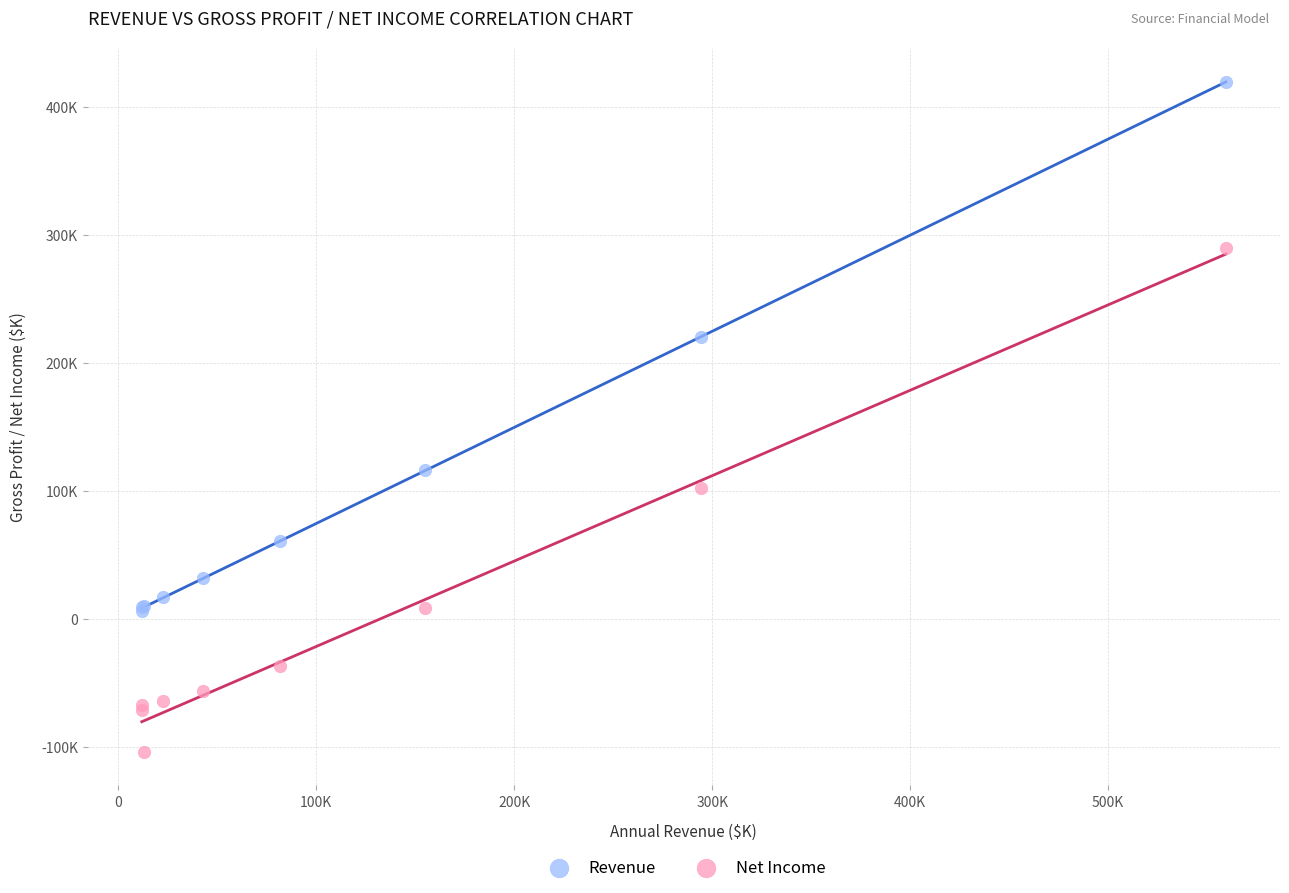

What are all the series names shown in the legend?

Revenue, Net Income